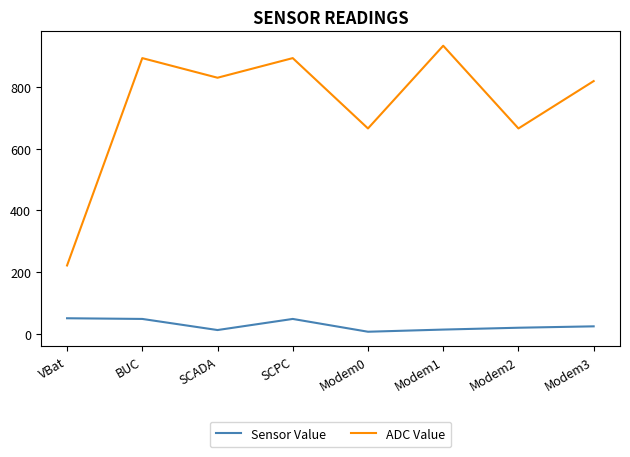

Which series changed the most between BUC and Modem0?

ADC Value